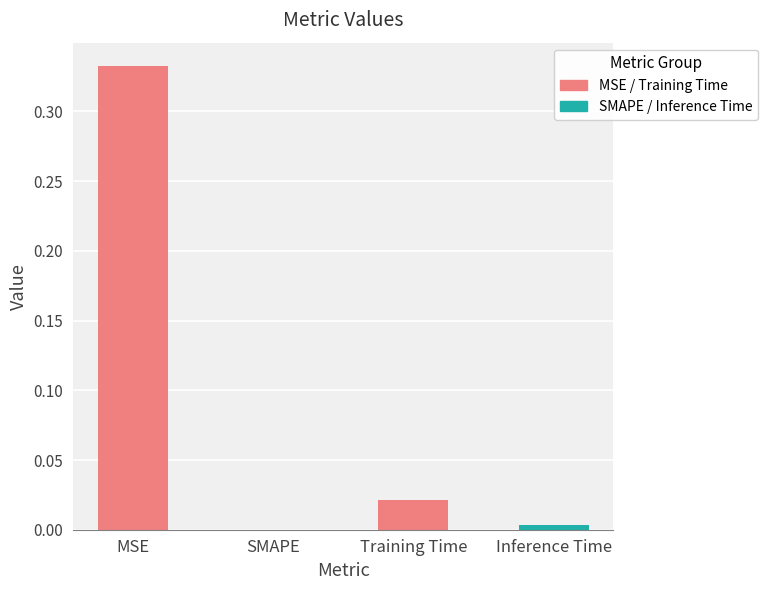

Which label corresponds to the largest value in the chart?

MSE